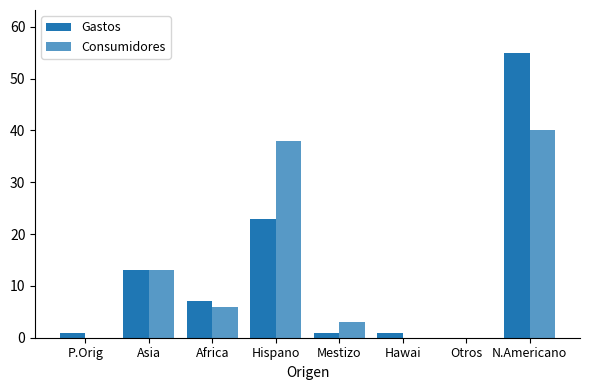

True or false: Gastos has a value of 13 at Asia.

True